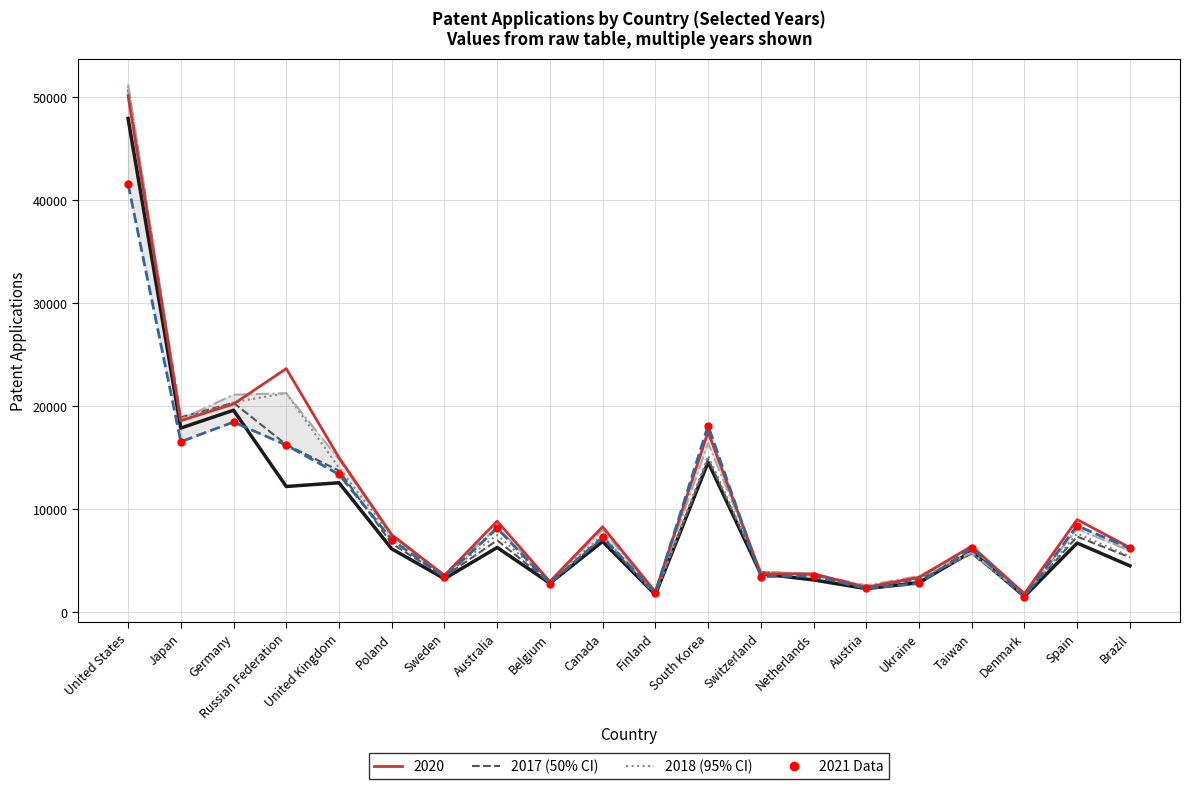

Is this an area chart (filled region under the line)?

No